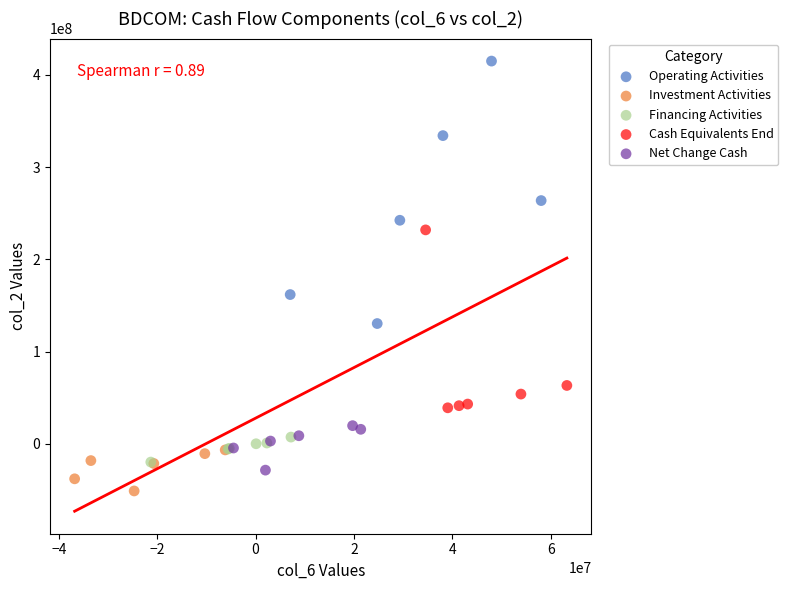

Which series has the widest spread of Y values?

Operating Activities